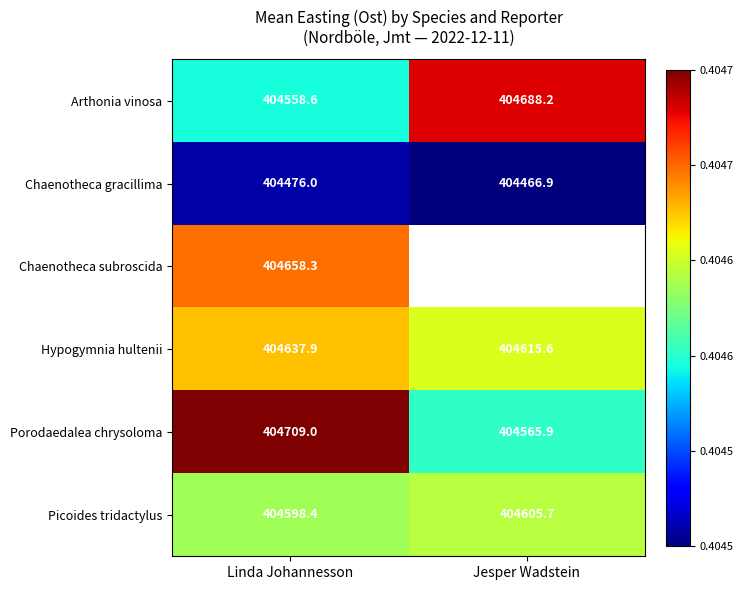

What is the minimum value shown in the chart?

404466.9